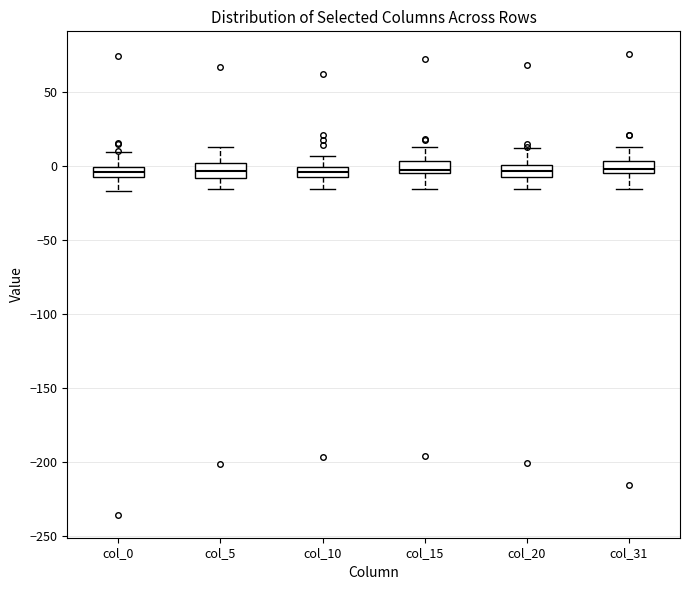

Where is the upper edge of the box for col_31 on the y-axis? The values are not printed on the chart, so give them approximately, as read against the axis.

5